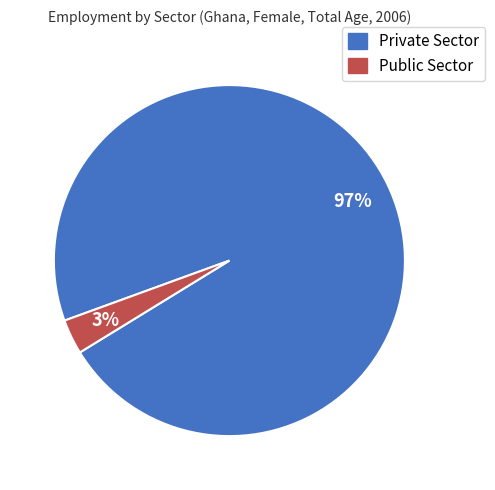

Is there any slice that represents more than half of the pie?

Yes